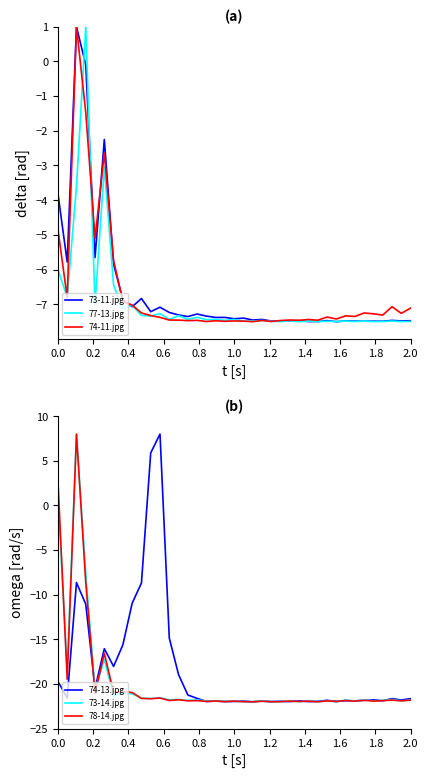

Which series has the largest total across all categories?

73-11.jpg